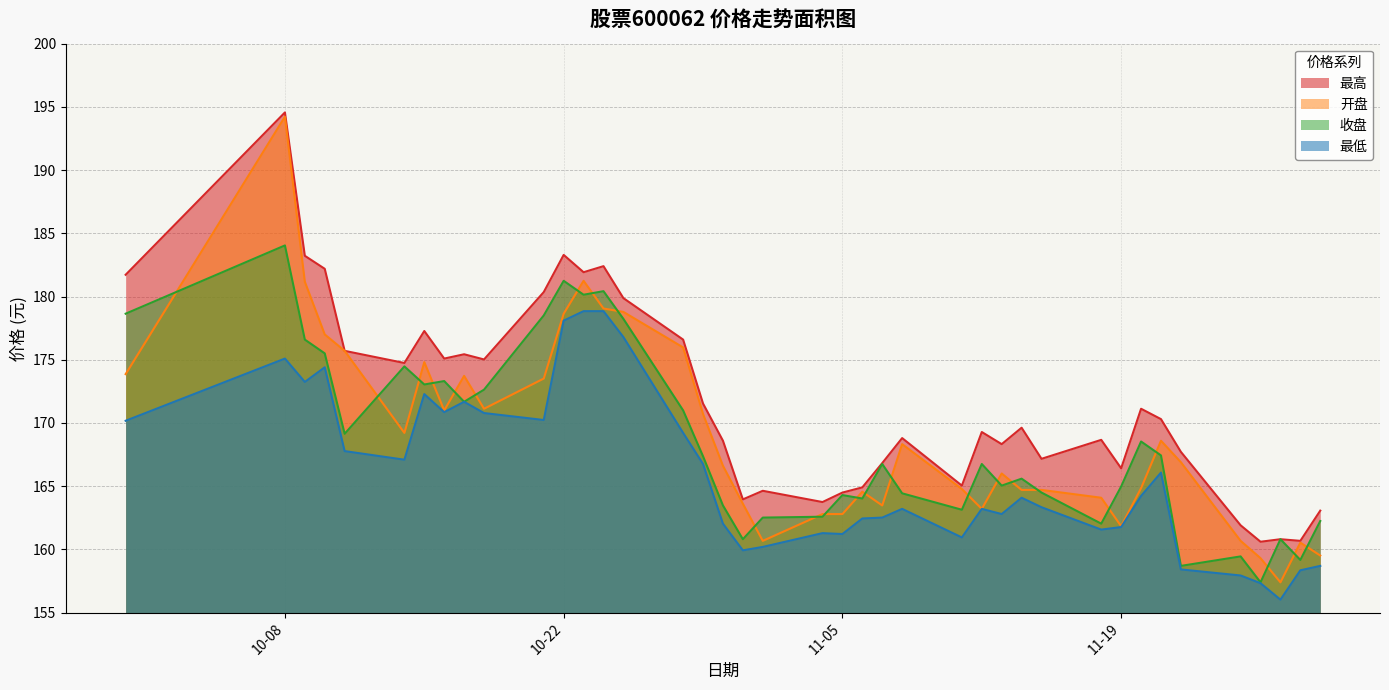

At which category is the sum across all series the highest?

10-08